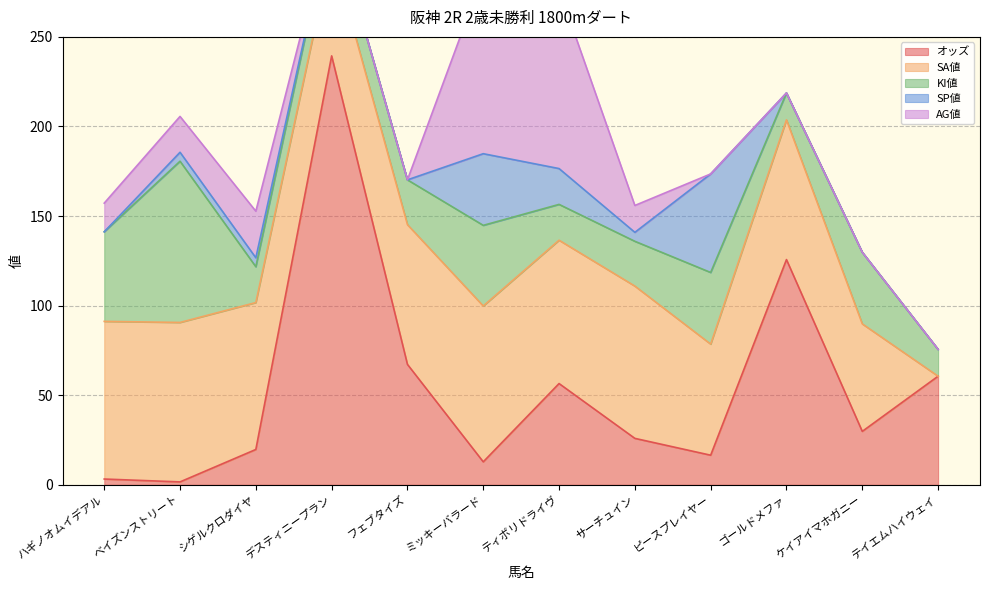

Does the chart have visible grid lines?

Yes